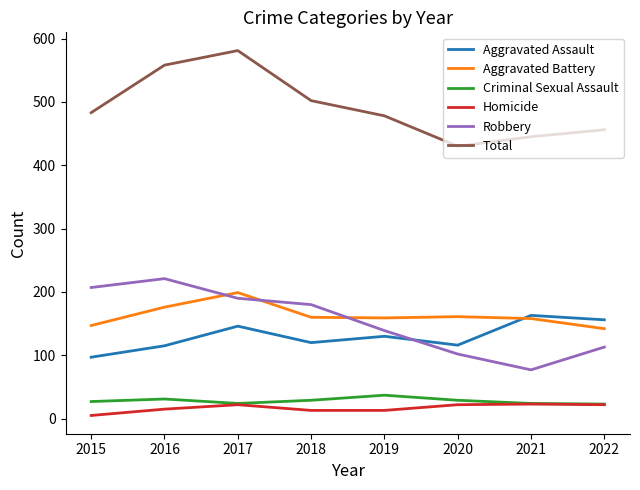

How many intersections are there between Robbery and Aggravated Battery?

3